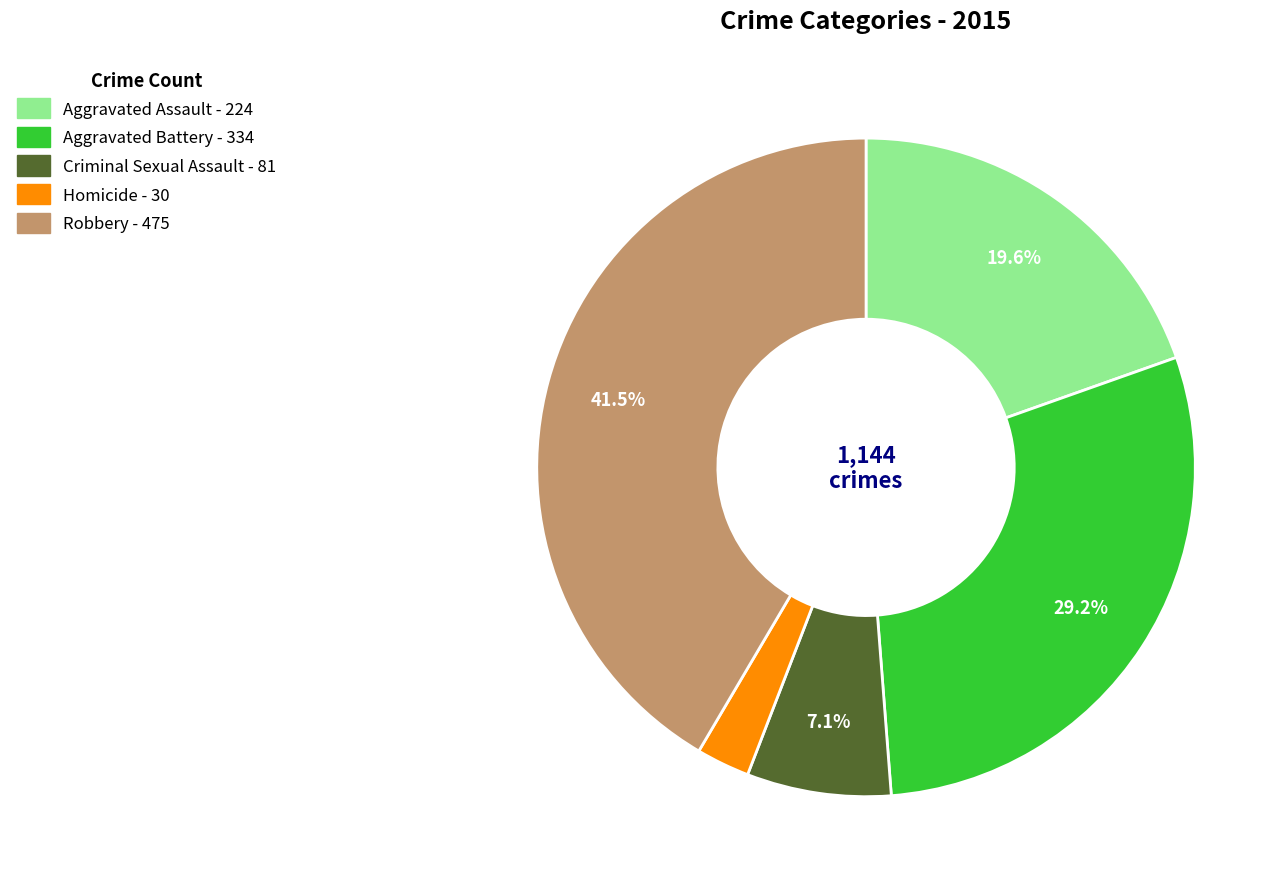

What percentage do Aggravated Battery and Robbery together represent?

70.7%